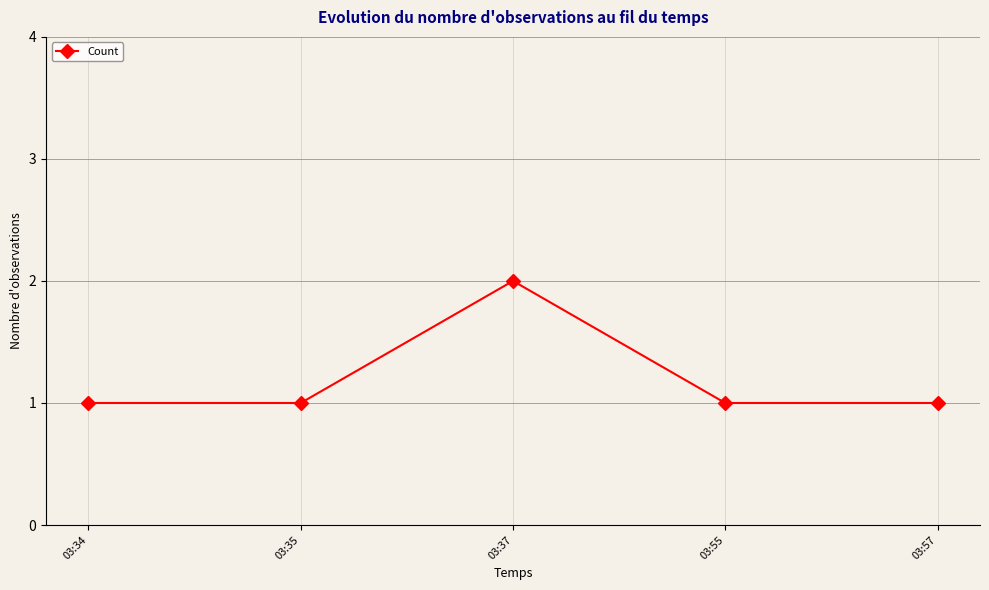

Is this an area chart (filled region under the line)?

No